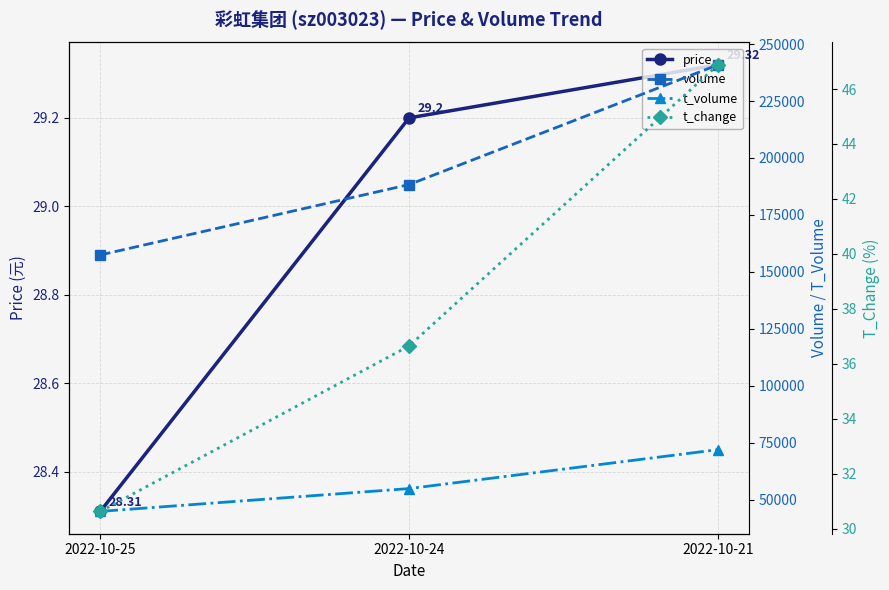

Count the t_volume values in the range 44790 to 71903.

3